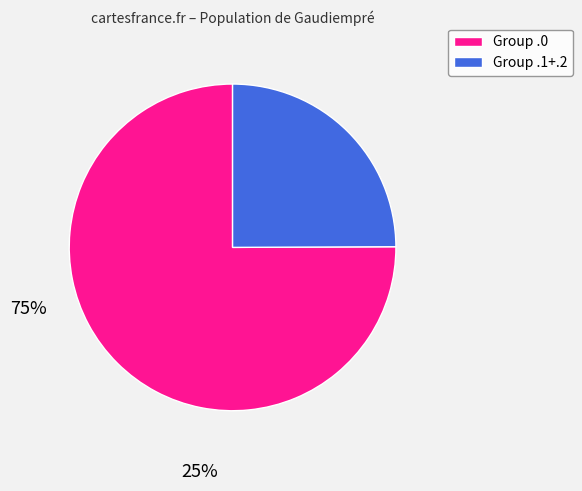

Which slice is the largest?

Group .0